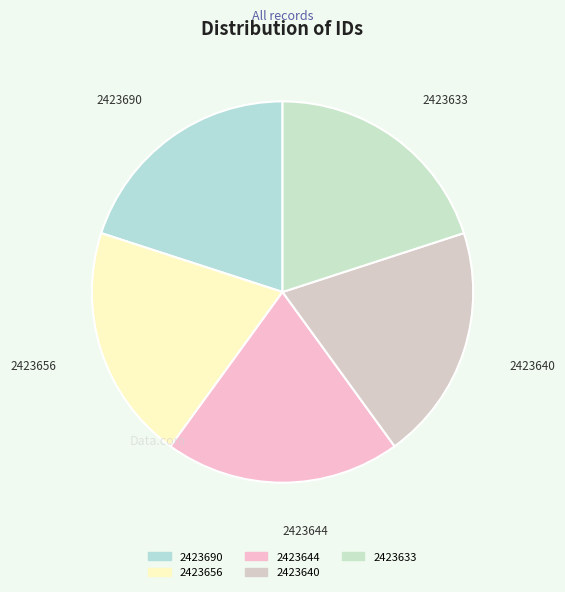

Is there a majority slice in this chart?

No